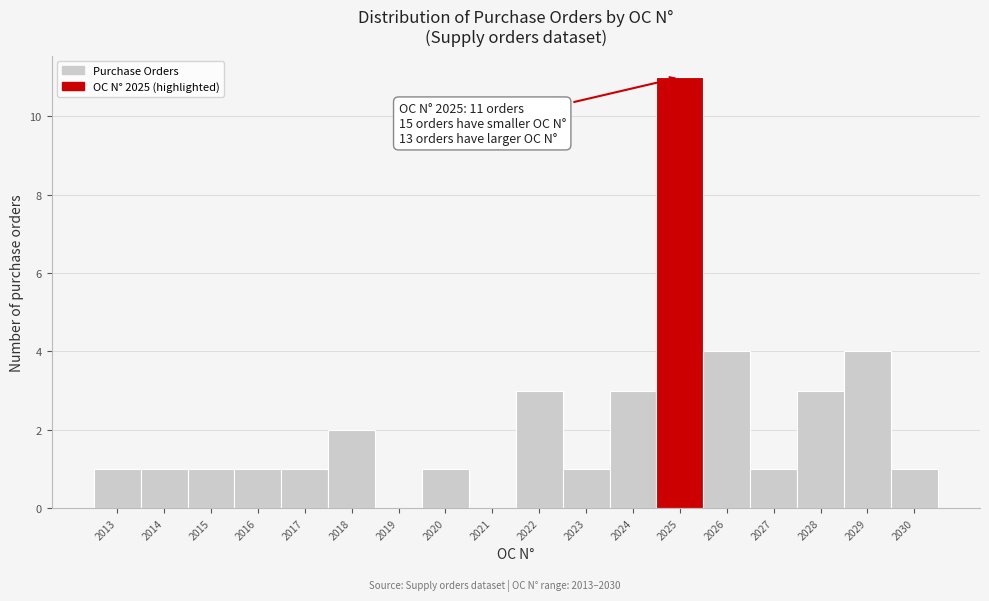

Which range on the x-axis has the tallest bar?

2024.5 to 2025.5